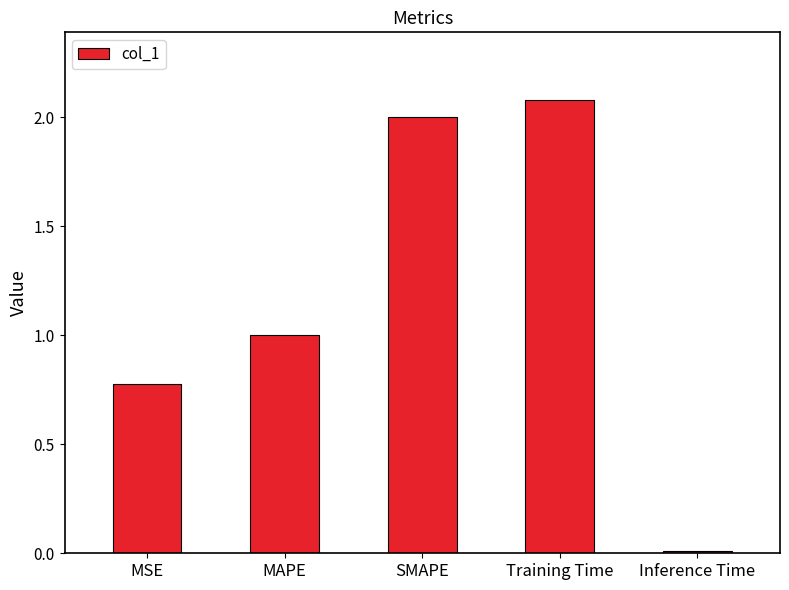

How many data points does each series have?

5